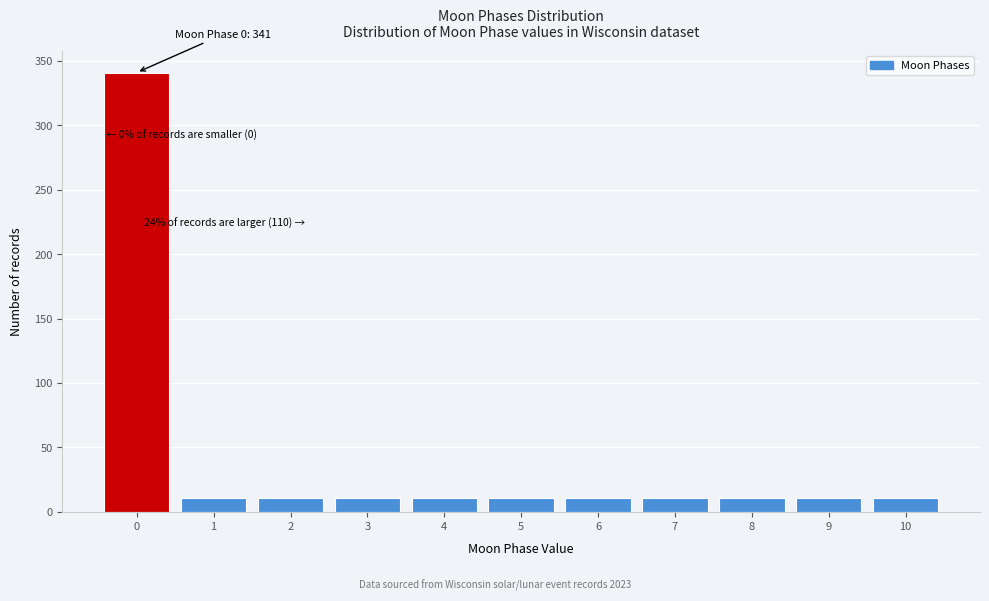

Which range on the x-axis has the tallest bar?

-0.5 to 0.5